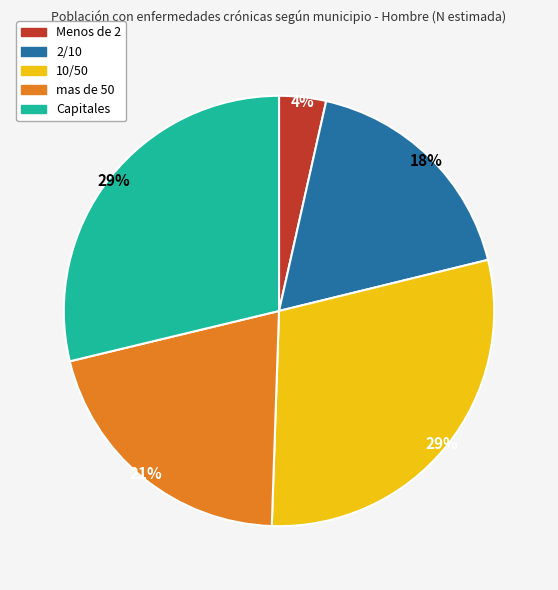

True or false: Capitales accounts for 42% of the total.

False